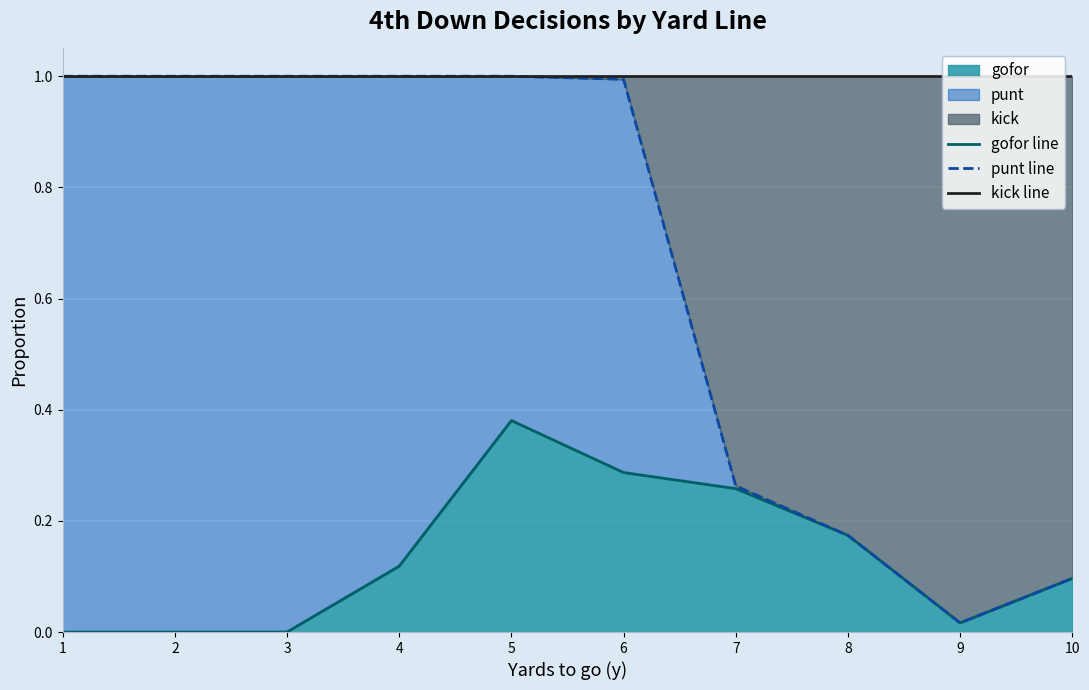

Is the value of punt line at 5 greater than the value of kick line at 2?

No